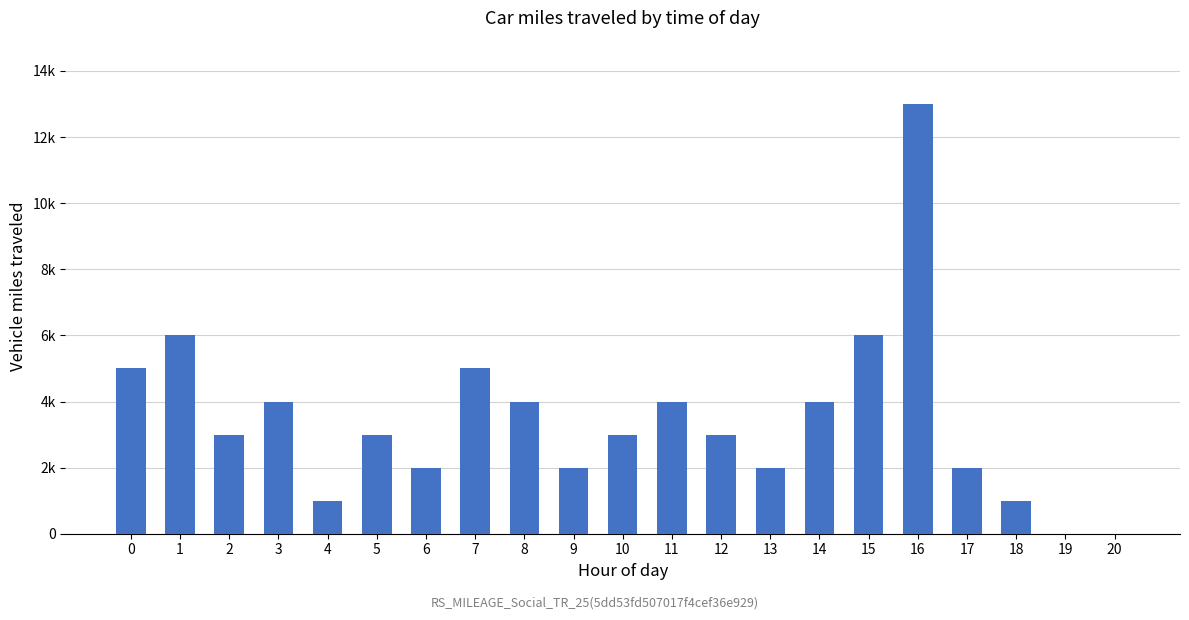

Are the bars horizontal?

No